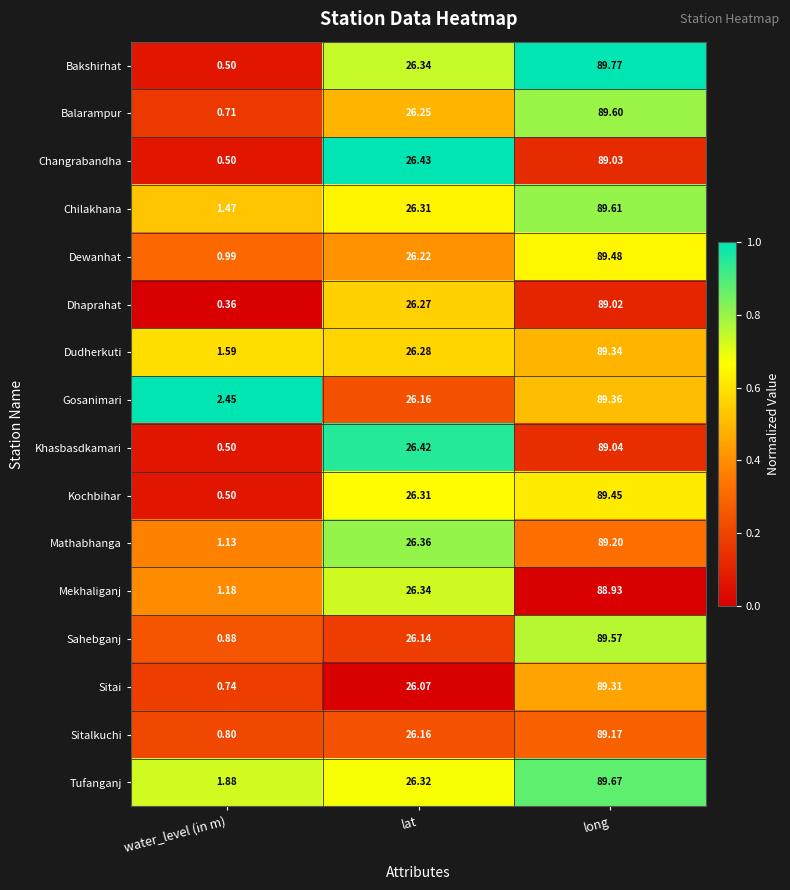

Rank the categories by Chilakhana value from lowest to highest.

water_level (in m), lat, long